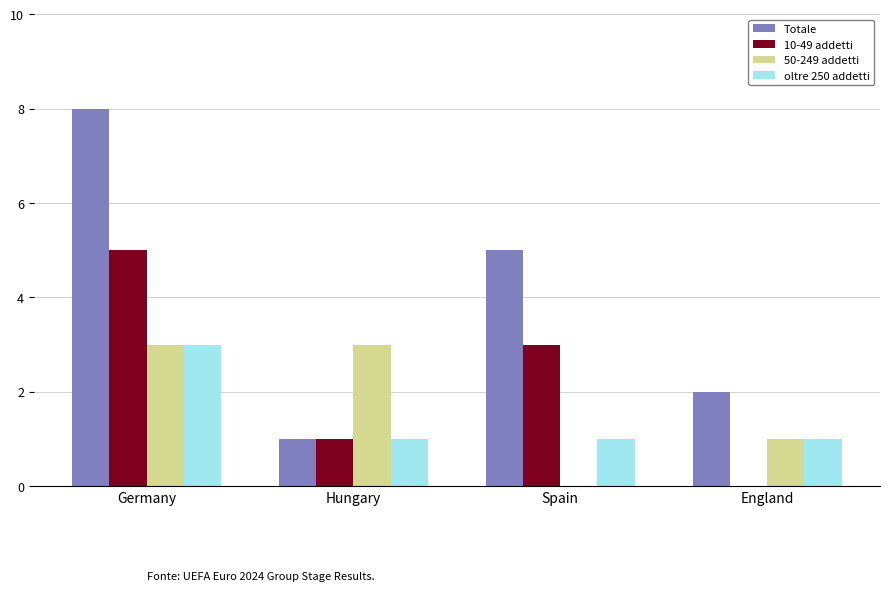

How many positive values does the 50-249 addetti series have?

3